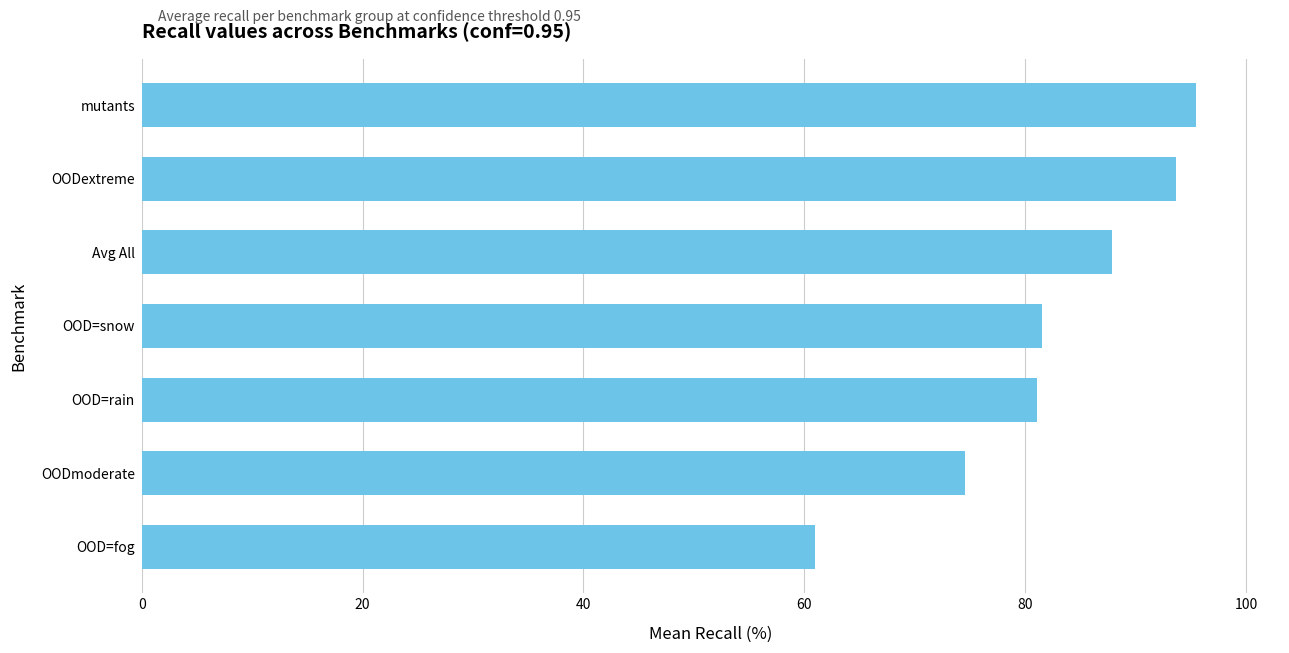

What is the sum of the values at OOD=fog and OODextreme?

154.6